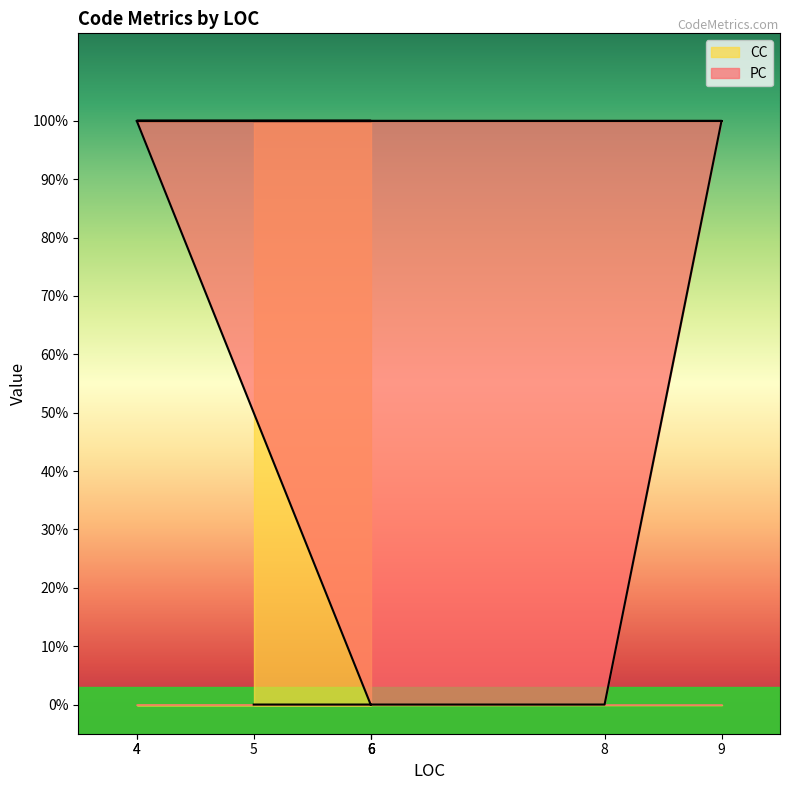

What is the difference between the second highest and second lowest values?

1